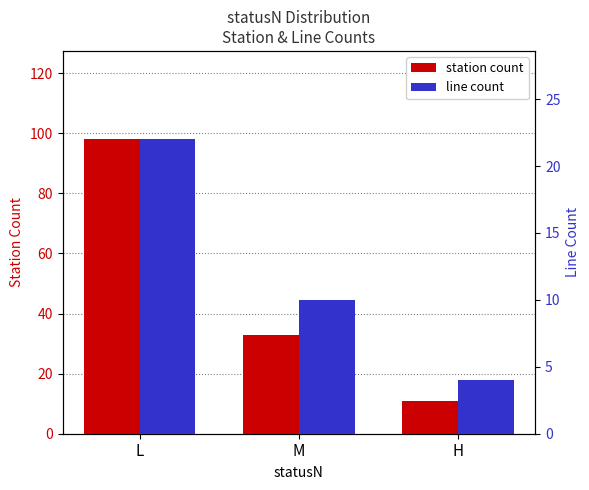

Which series has the largest total across all categories?

station count